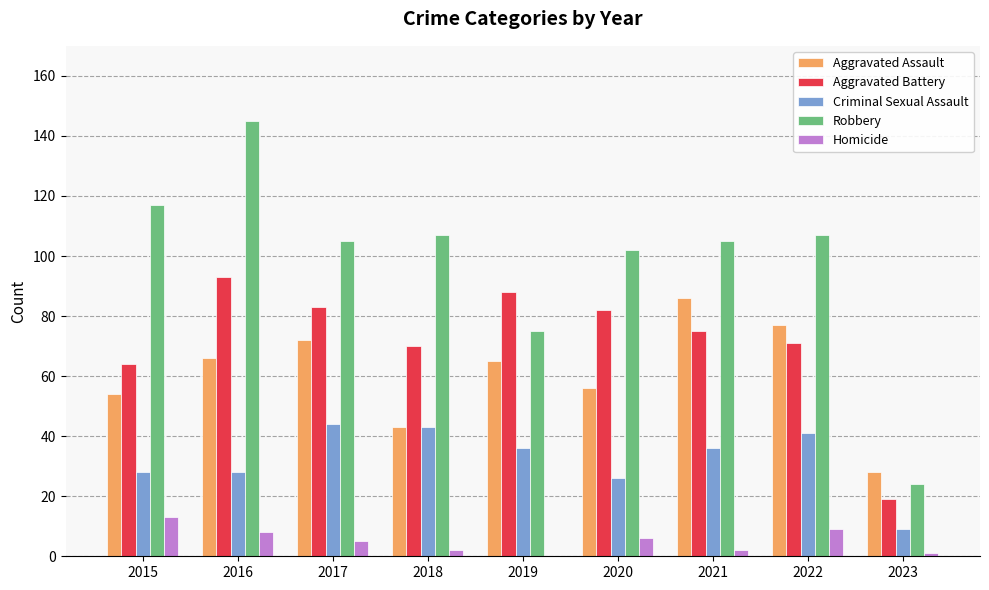

Reading right to left, list all the values displayed in this chart.

Aggravated Assault: 28	77	86	56	65	43	72	66	54
Aggravated Battery: 19	71	75	82	88	70	83	93	64
Criminal Sexual Assault: 9	41	36	26	36	43	44	28	28
Robbery: 24	107	105	102	75	107	105	145	117
Homicide: 1	9	2	6	0	2	5	8	13